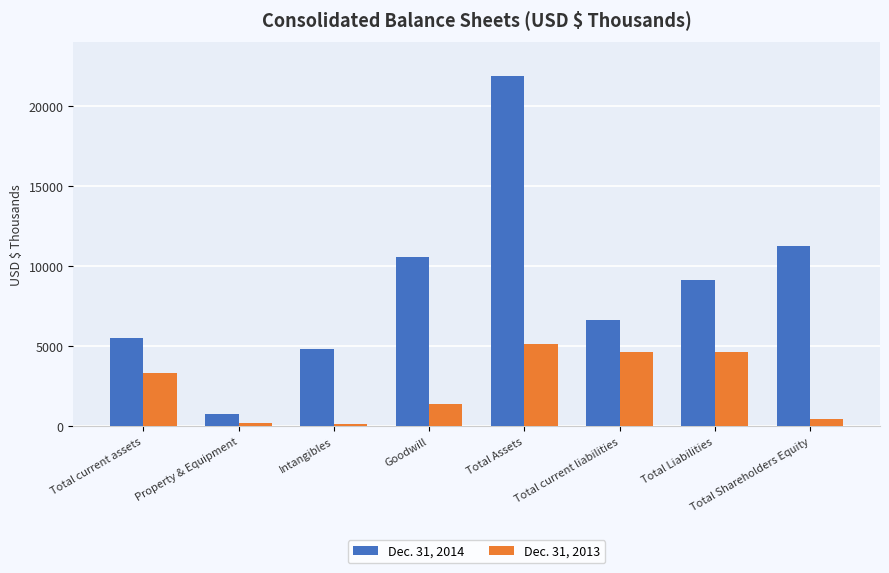

What are all the series names shown in the legend?

Dec. 31, 2014, Dec. 31, 2013